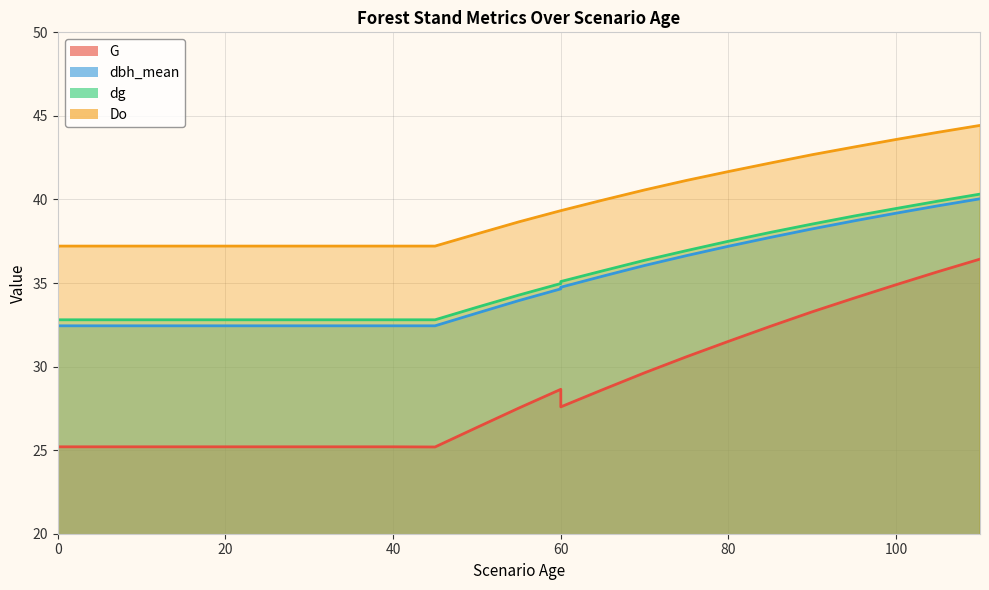

True or false: dg and Do intersect in this chart.

False